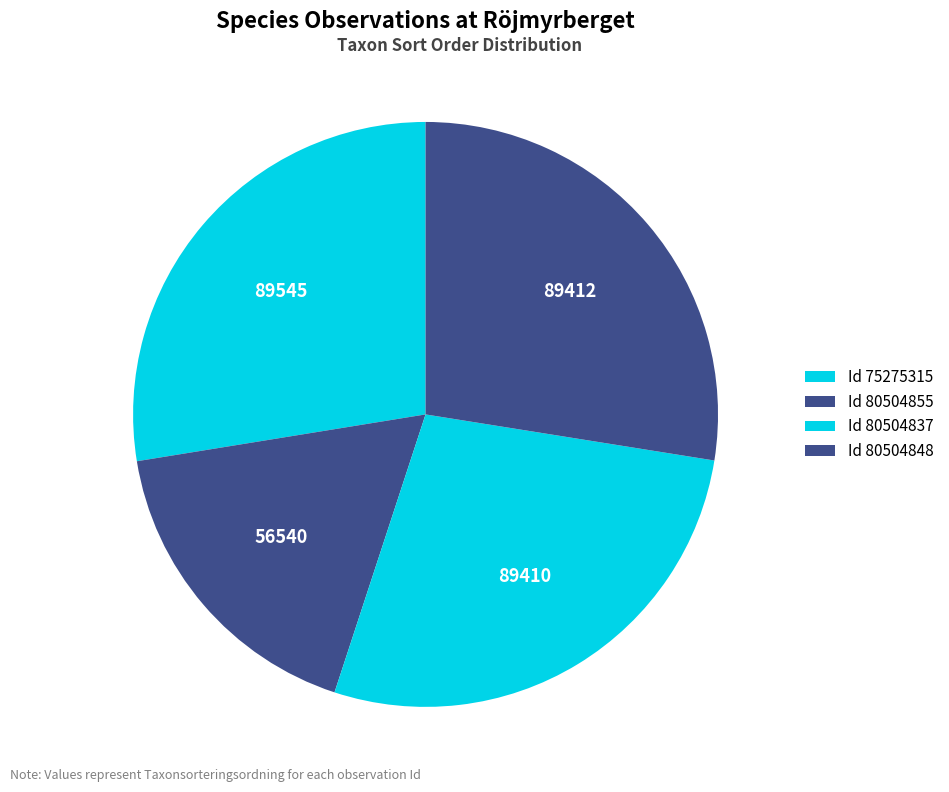

Count the number of slices in the pie.

4